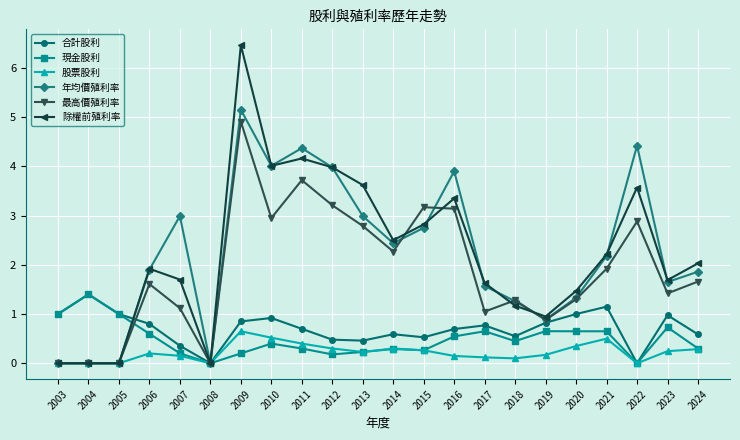

True or false: 合計股利 has more than 1 points higher than both neighbors.

True